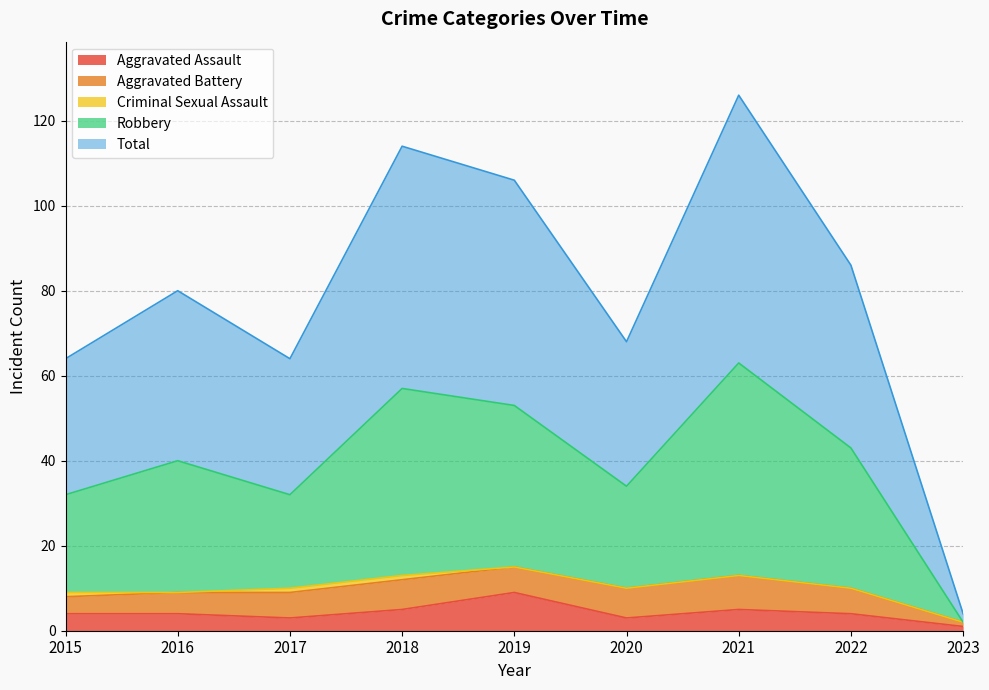

True or false: Aggravated Assault has a value of 4 at 2016.

True